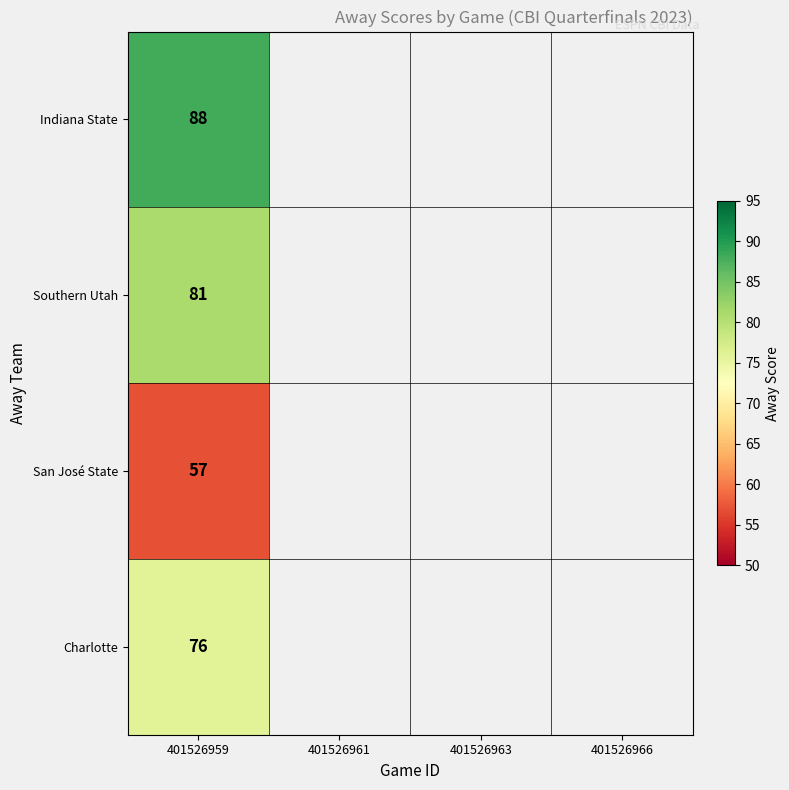

What is the difference between the highest and lowest values at 401526959?

31